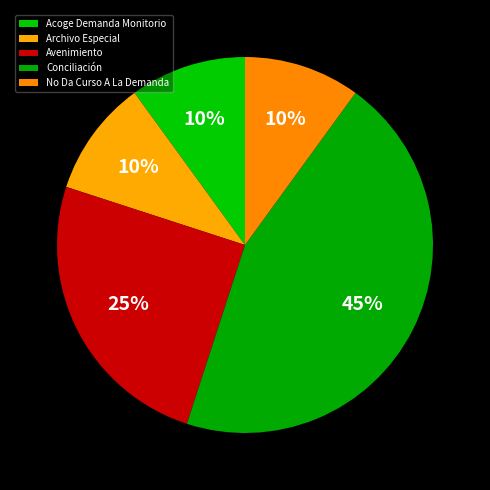

What percentage is the No Da Curso A La Demanda slice, to the nearest percent?

10%